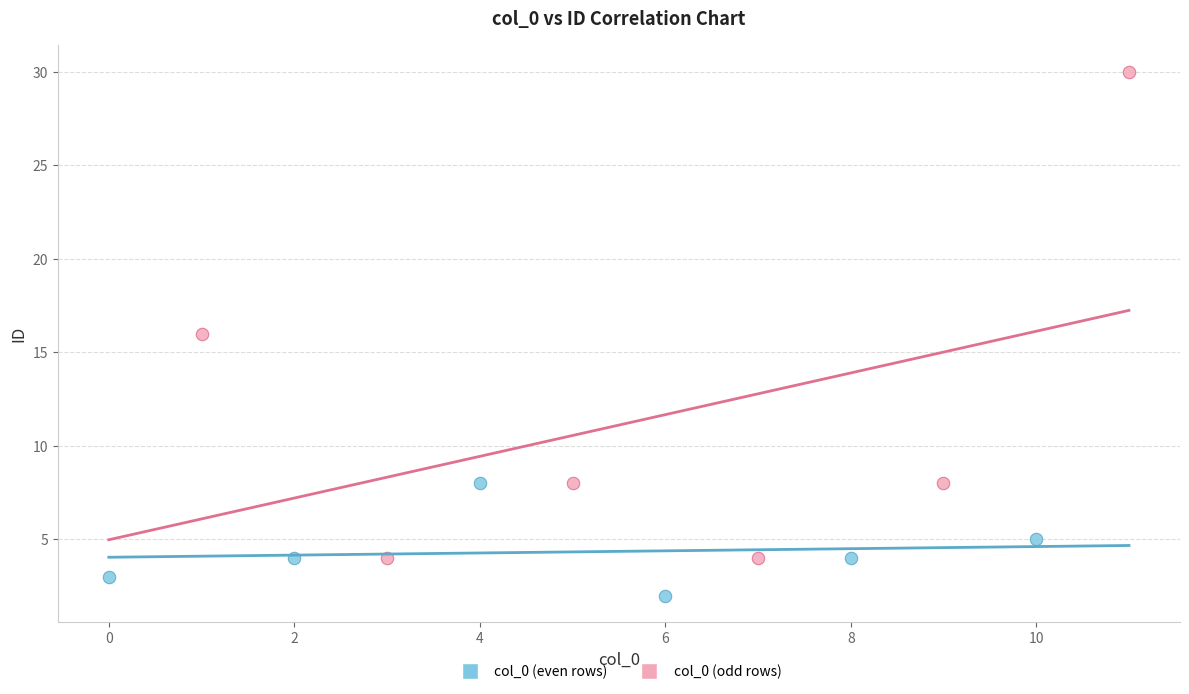

Which series has the largest Y range (max minus min)?

col_0 (odd rows)